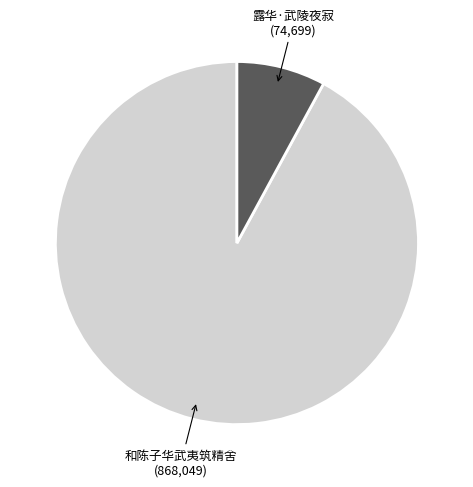

Does any single category account for the majority?

Yes